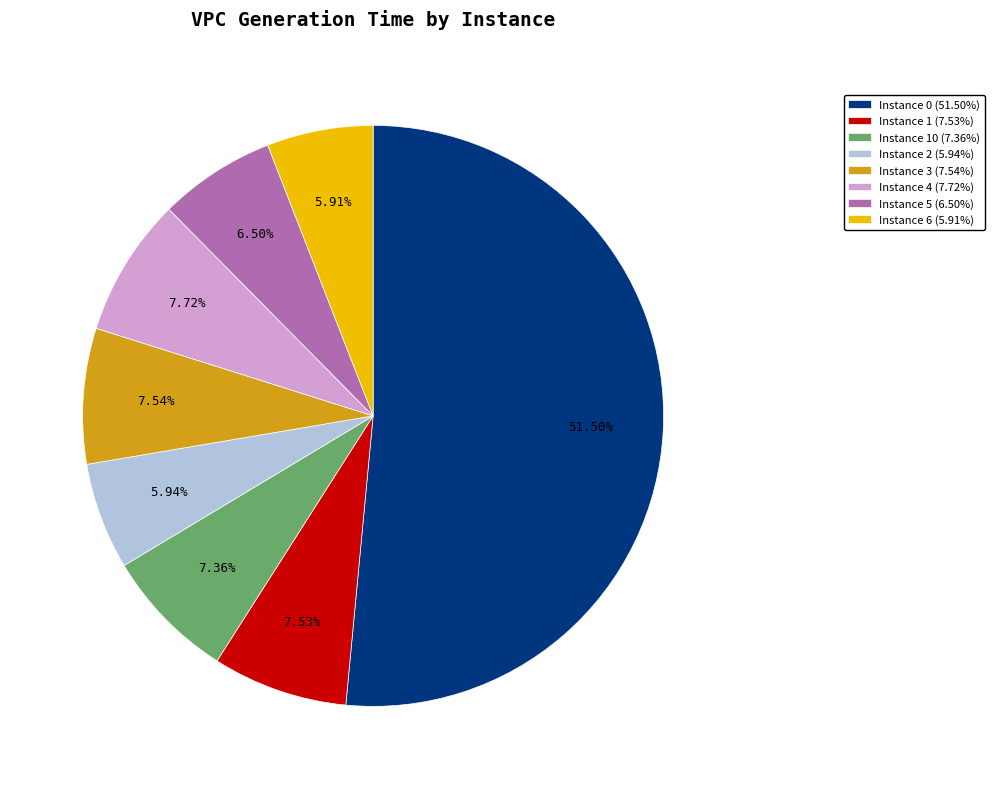

Which category accounts for the majority?

Instance 0 (51.50%)